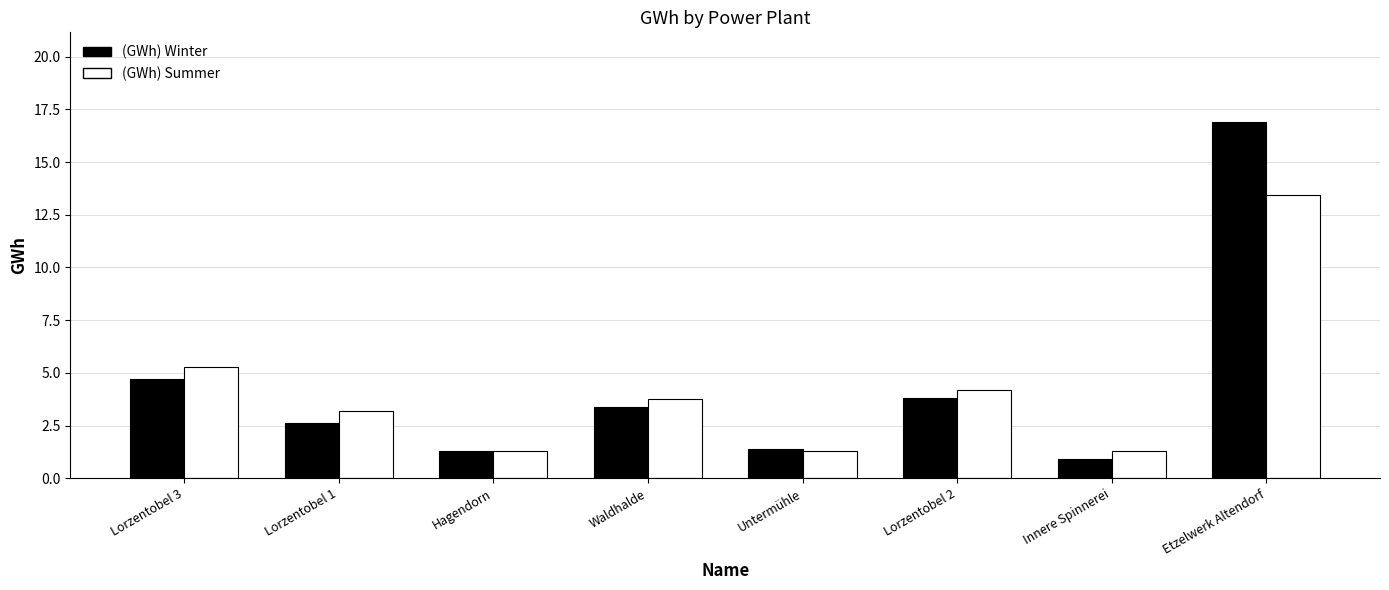

Is the value of (GWh) Summer at Waldhalde greater than the value of (GWh) Winter at Innere Spinnerei?

Yes